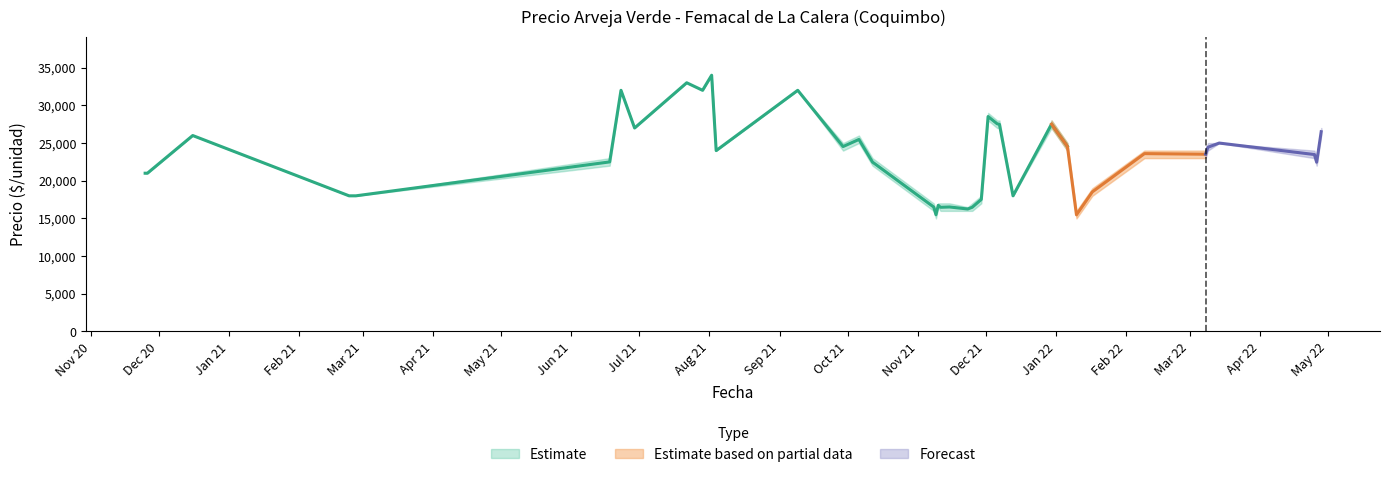

Is the value of Precio minimo at 2022-04-28 greater than the value of Precio maximo at 2021-12-06?

No